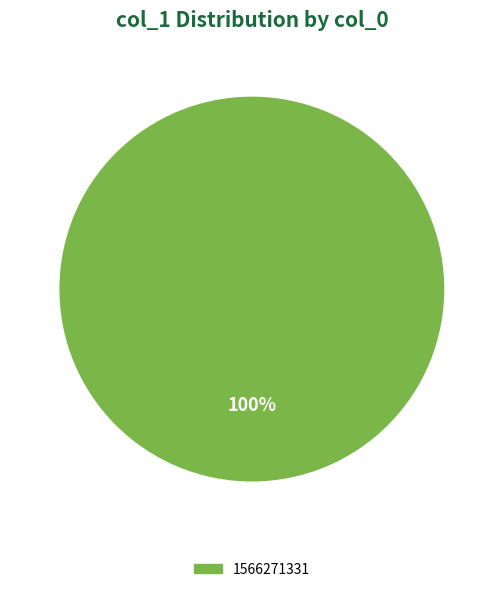

Is it true that 1566271331 is 88% of the pie?

False